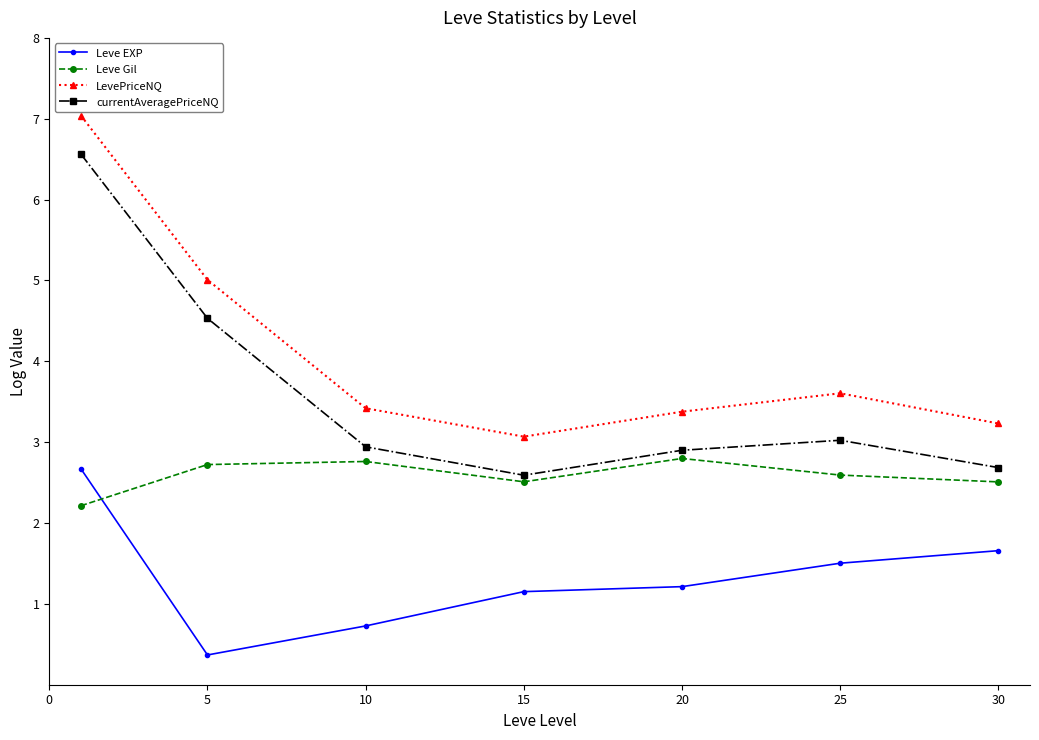

Which series has the largest range (max minus min)?

currentAveragePriceNQ